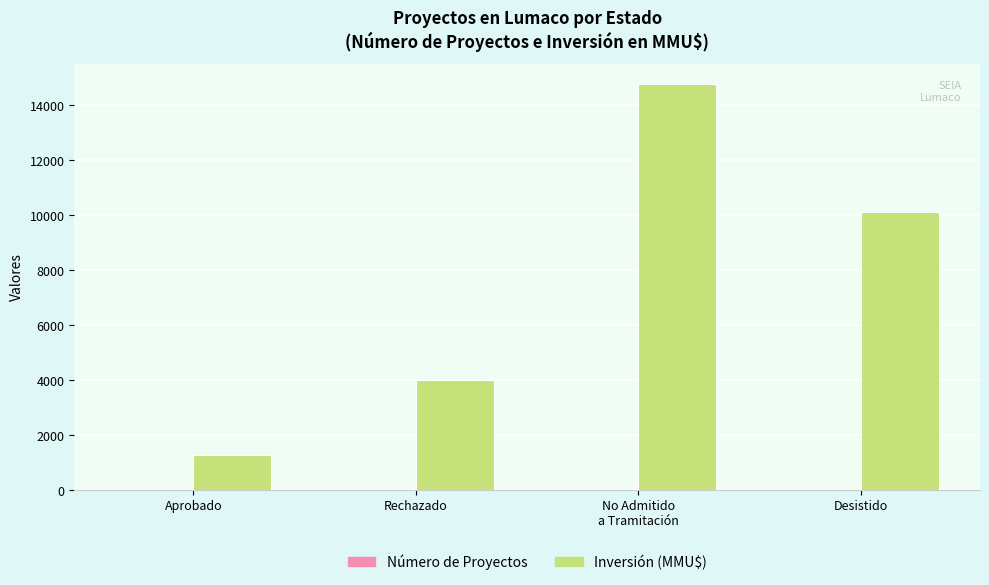

How many series are shown in this chart?

2